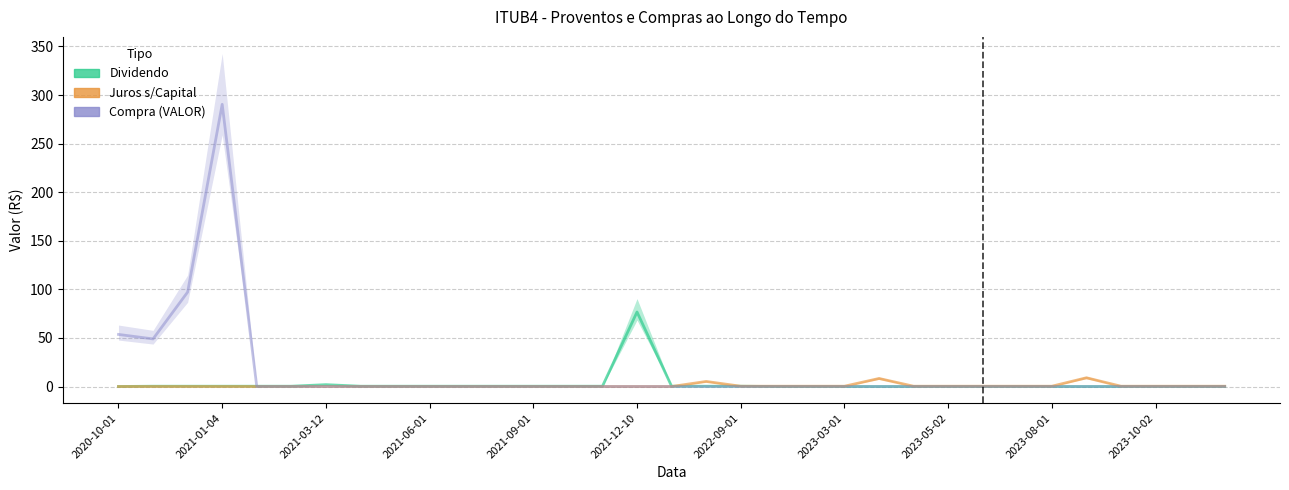

Reading left to right, transcribe all the data shown in this chart.

Dividendo: 0.0	0.3	0.3	0.3	0.3	0.3	1.9	0.3	0.3	0.3	0.3	0.3	0.3	0.3	0.3	76.7	0.3	0.3	0.3	0.0	0.0	0.0	0.0	0.0	0.0	0.0	0.0	0.0	0.0	0.0	0.0	0.0	0.0
Juros s/Capital: 0.0	0.0	0.0	0.0	0.0	0.0	0.0	0.0	0.0	0.0	0.0	0.0	0.0	0.0	0.0	0.0	0.0	5.2	0.3	0.3	0.3	0.3	8.3	0.3	0.3	0.3	0.3	0.3	9.0	0.3	0.3	0.3	0.3
Compra (VALOR): 53.6	49.0	97.2	290.4	0.0	0.0	0.0	0.0	0.0	0.0	0.0	0.0	0.0	0.0	0.0	0.0	0.0	0.0	0.0	0.0	0.0	0.0	0.0	0.0	0.0	0.0	0.0	0.0	0.0	0.0	0.0	0.0	0.0